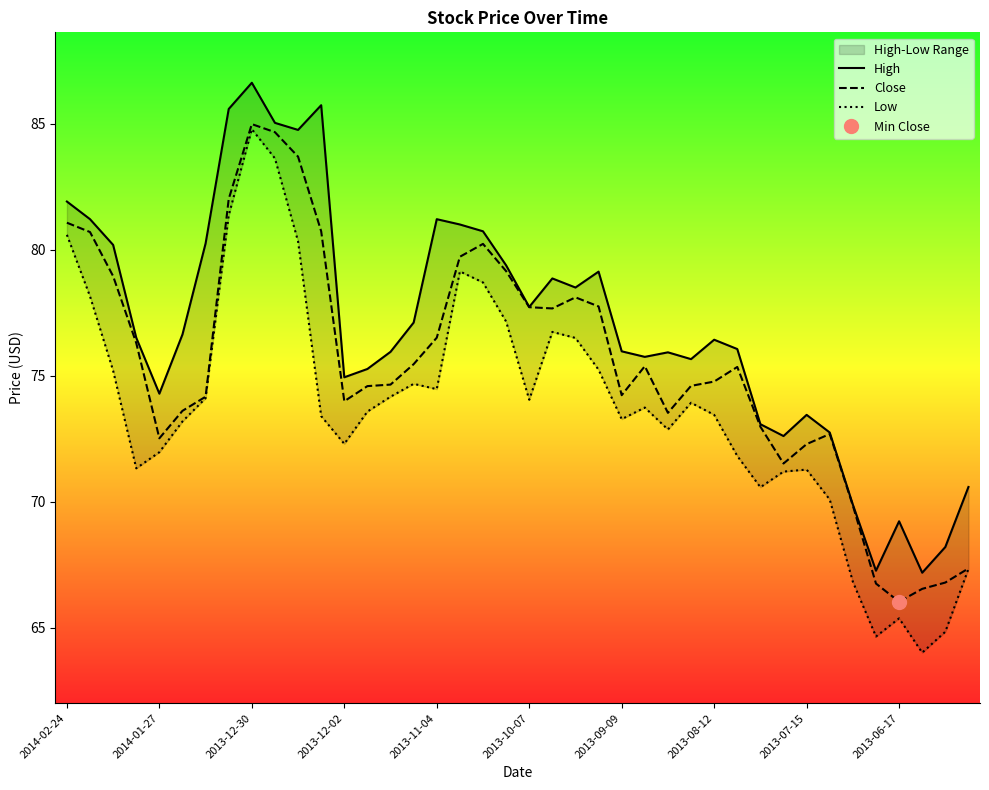

Which has a higher value, 17 or 16?

16